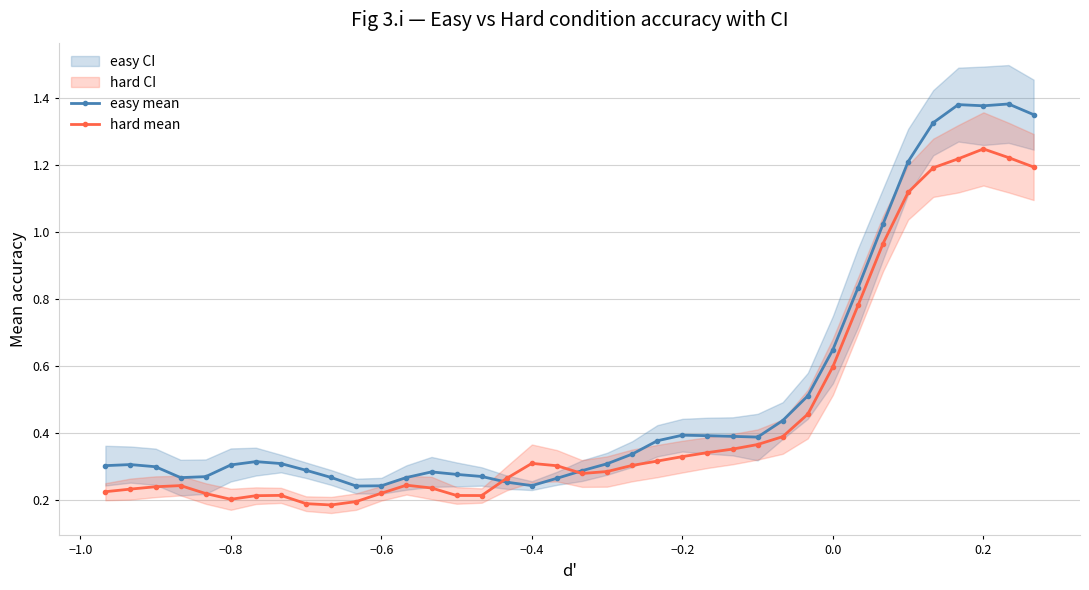

True or false: easy mean has more than 0 points higher than both neighbors.

True